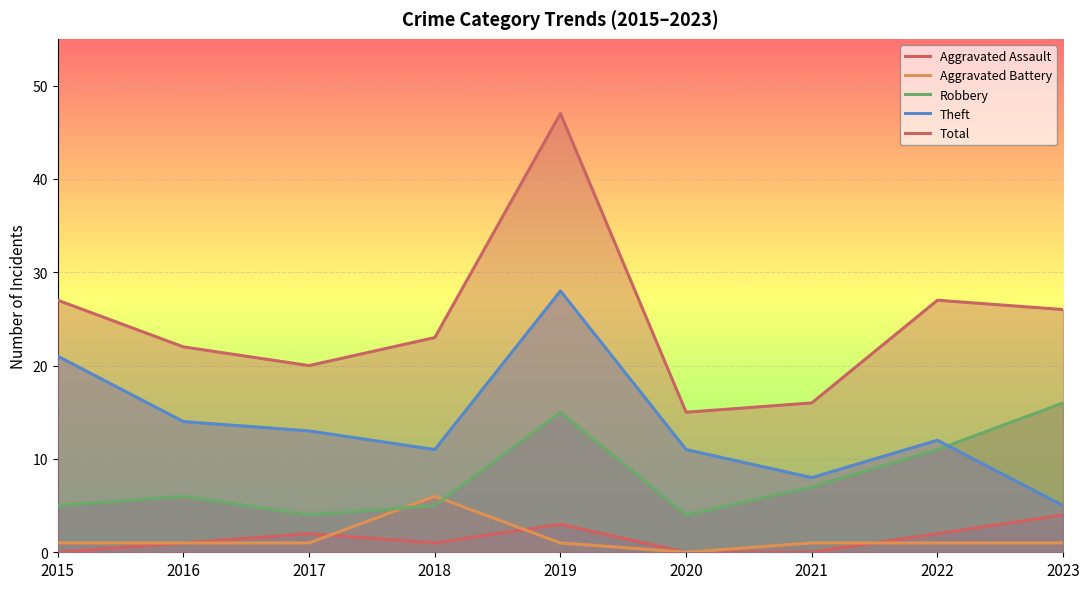

What is the sum of all Aggravated Battery values?

13